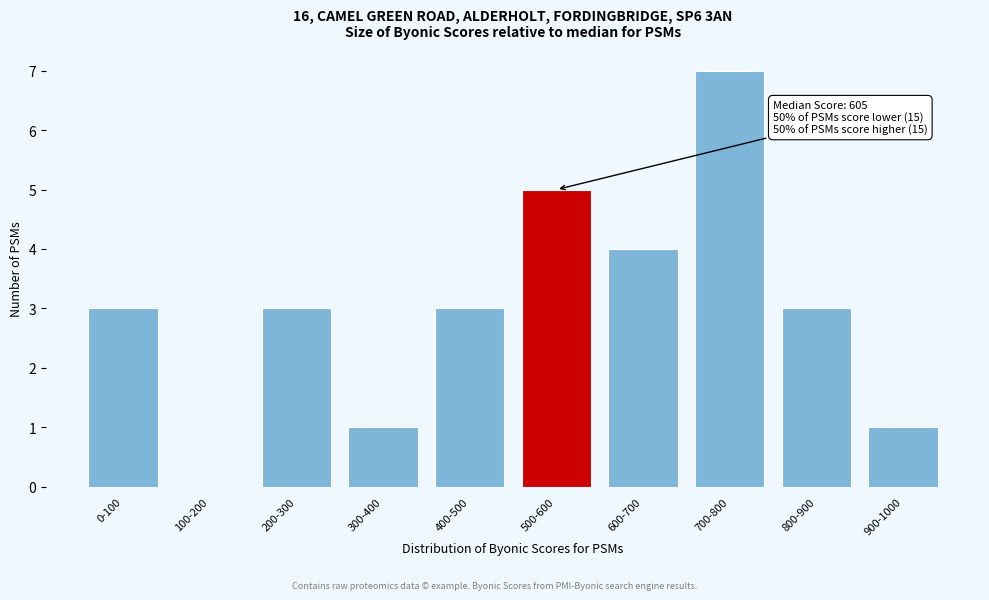

Reading left to right, list all the values displayed in this chart.

0-100=3	100-200=0	200-300=3	300-400=1	400-500=3	500-600=5	600-700=4	700-800=7	800-900=3	900-1000=1